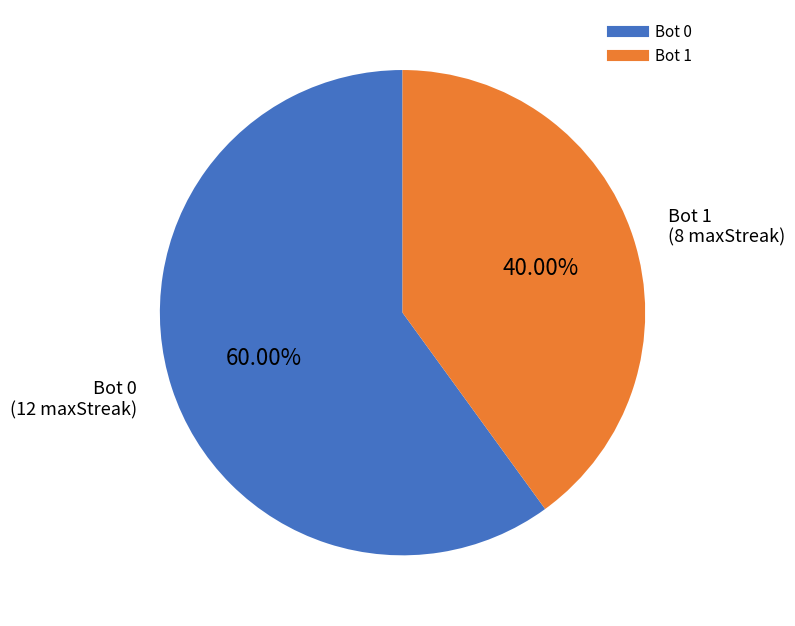

Is there a majority slice in this chart?

Yes